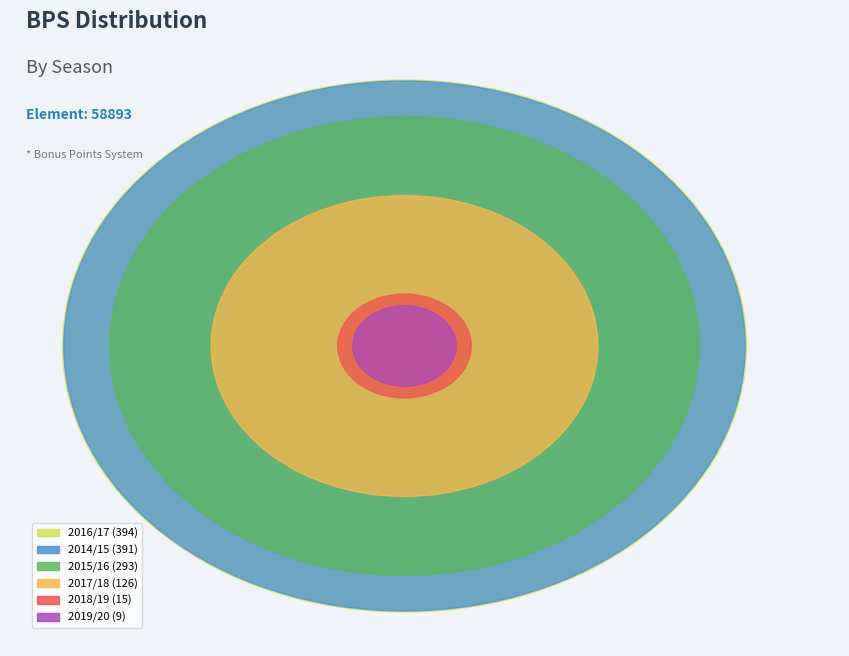

Which category has the biggest portion of the pie?

2016/17